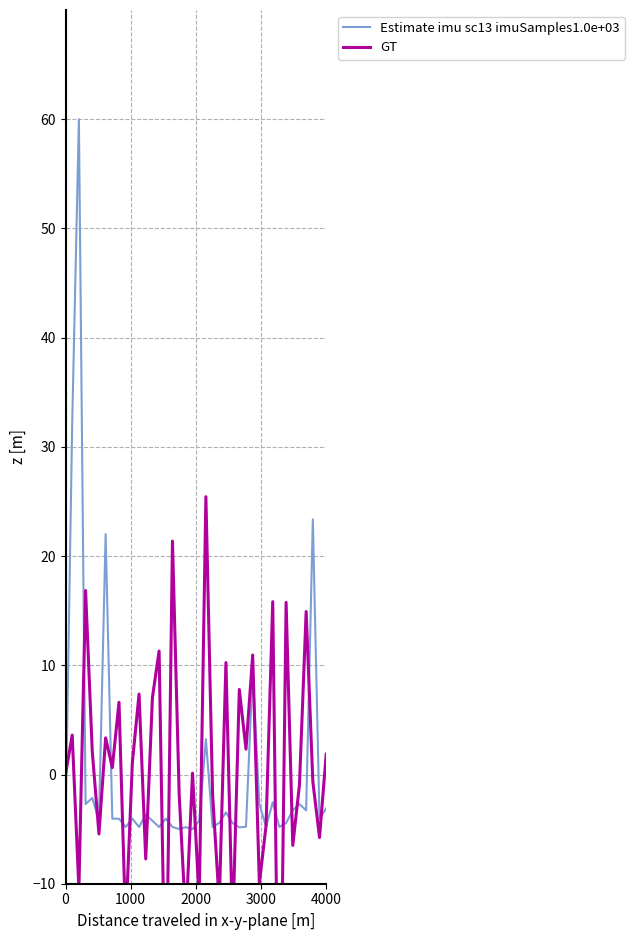

What is the minimum value for Estimate imu sc13 imuSamples1.0e+03?

-5.0